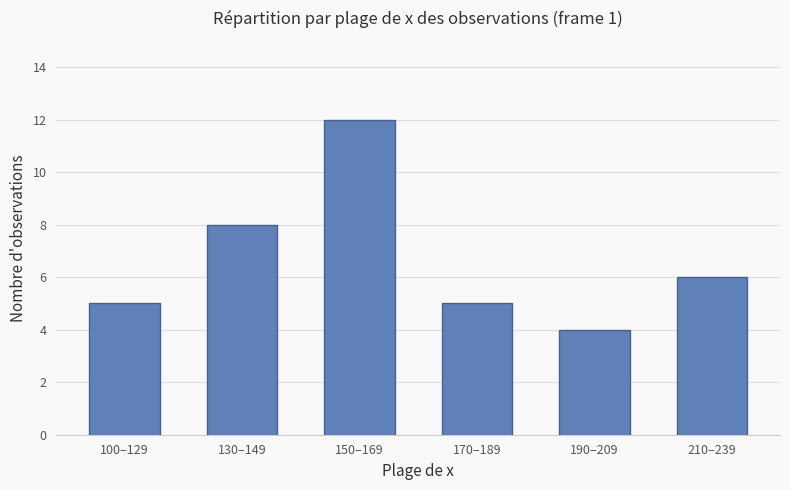

What is the average value?

7